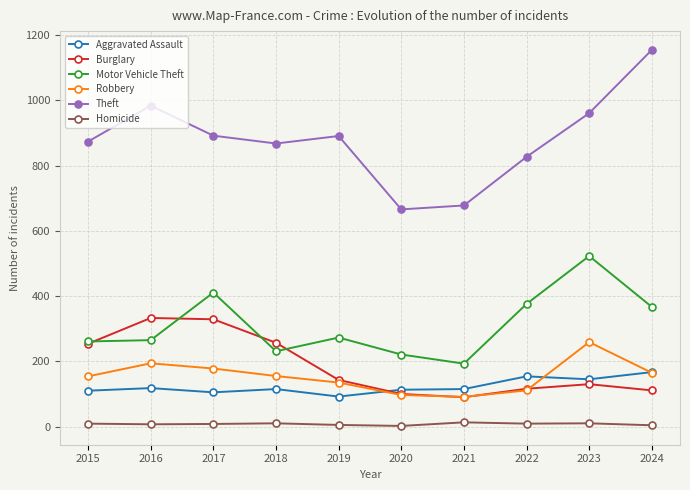

Where is the first local maximum for Theft?

2016